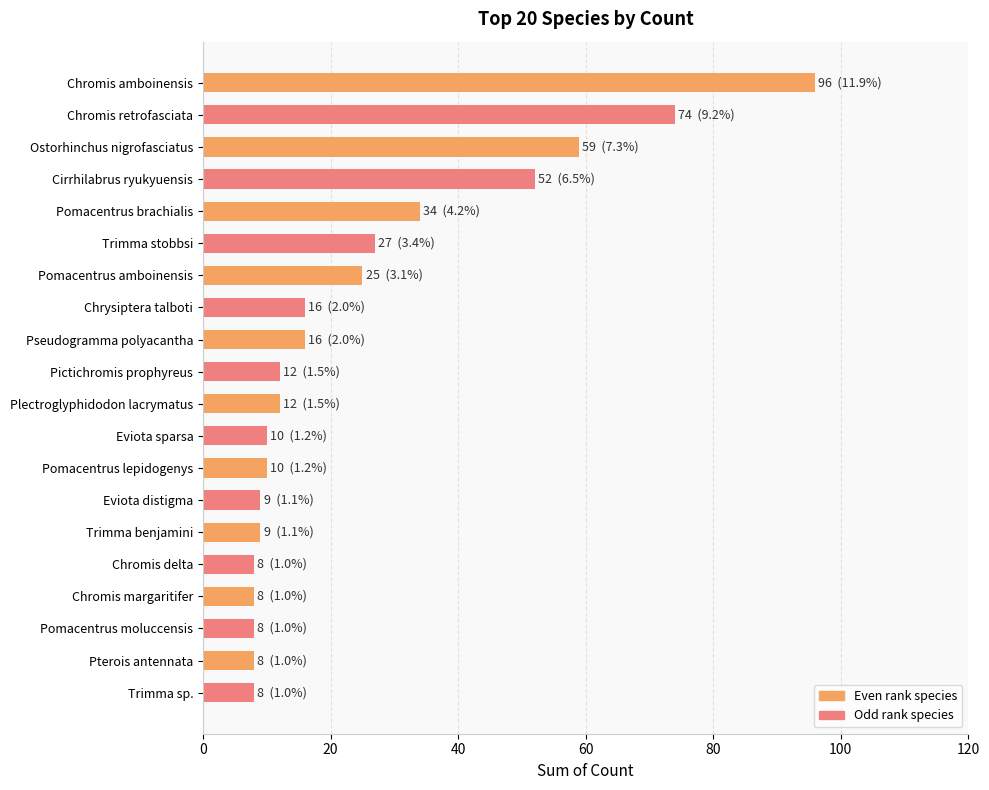

What is the approximate value at Cirrhilabrus ryukyuensis?

52